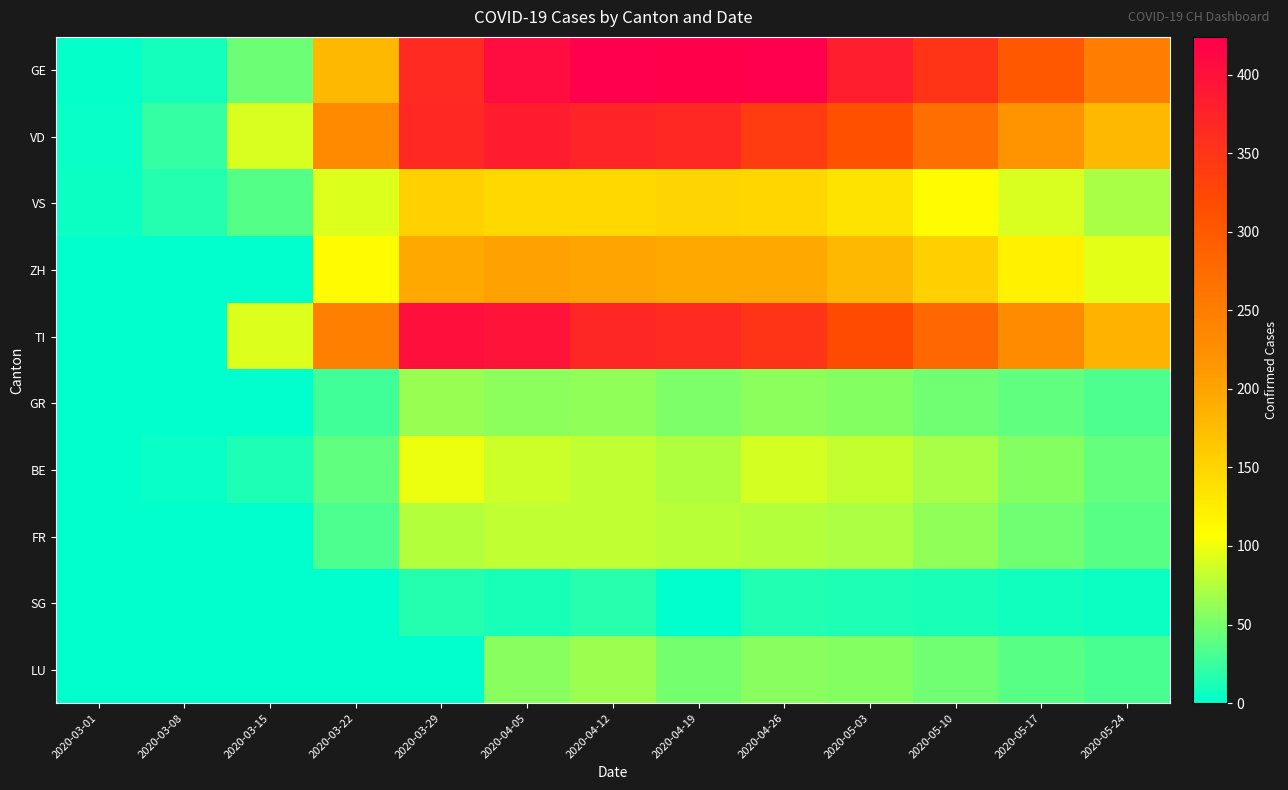

How many data points does each series have?

13